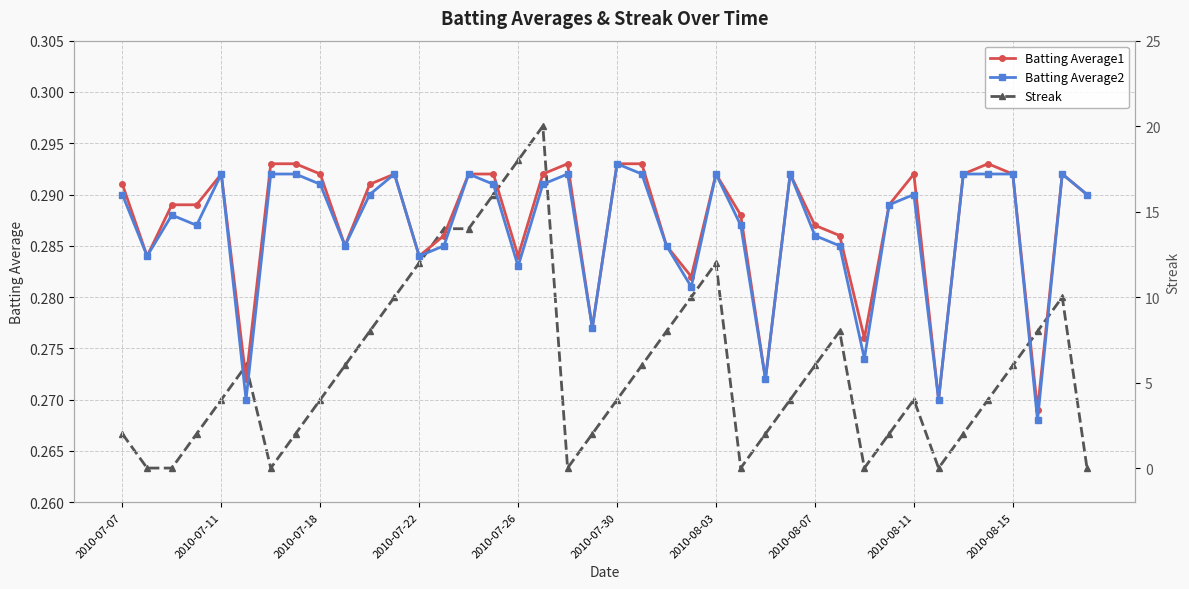

True or false: Batting Average2 has a value of 0.1 at 2010-07-18.

False